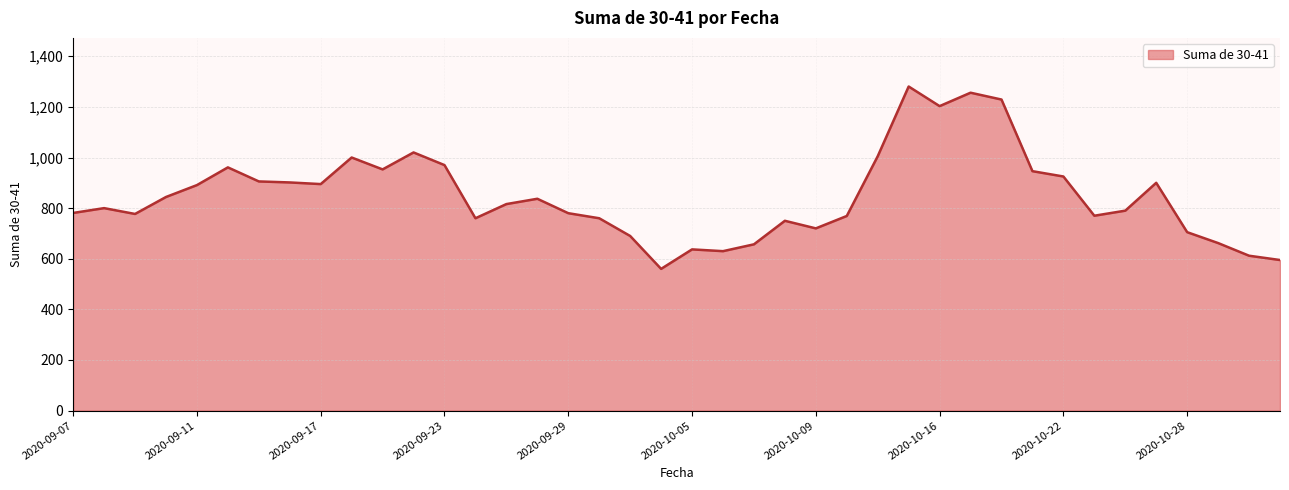

Count the number of data series in this chart.

1